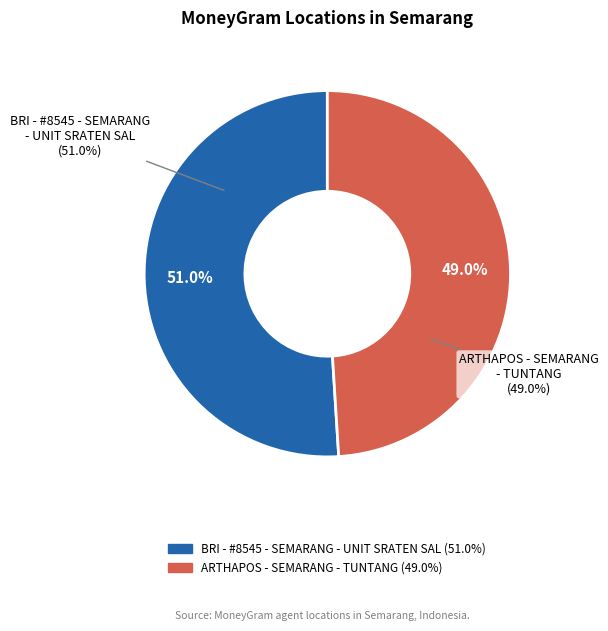

Which has a higher value, ARTHAPOS - SEMARANG - TUNTANG or BRI - #8545 - SEMARANG - UNIT SRATEN SAL?

BRI - #8545 - SEMARANG - UNIT SRATEN SAL